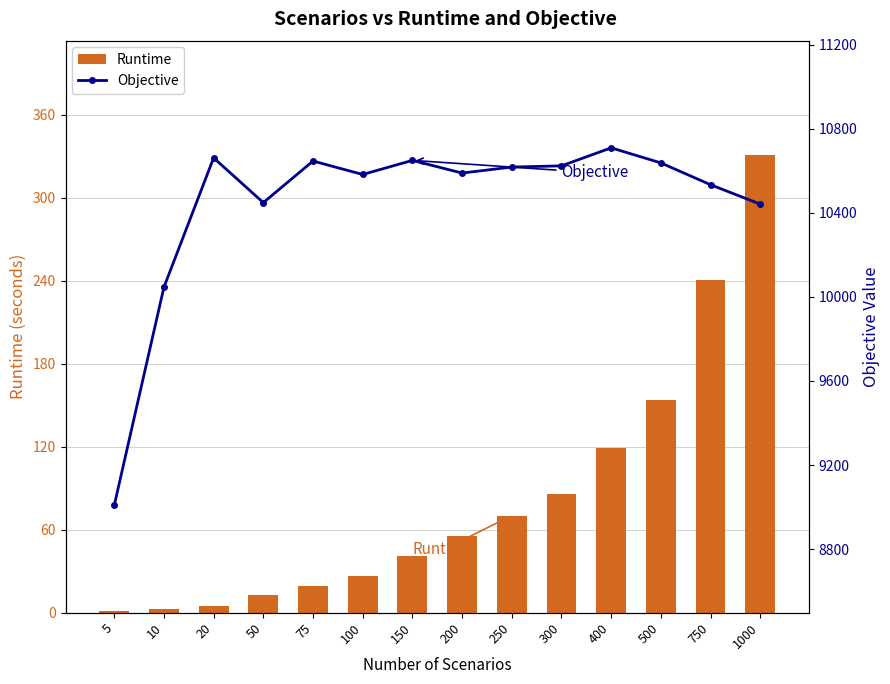

Is the value of Runtime at 200 greater than the value of Objective at 5?

No